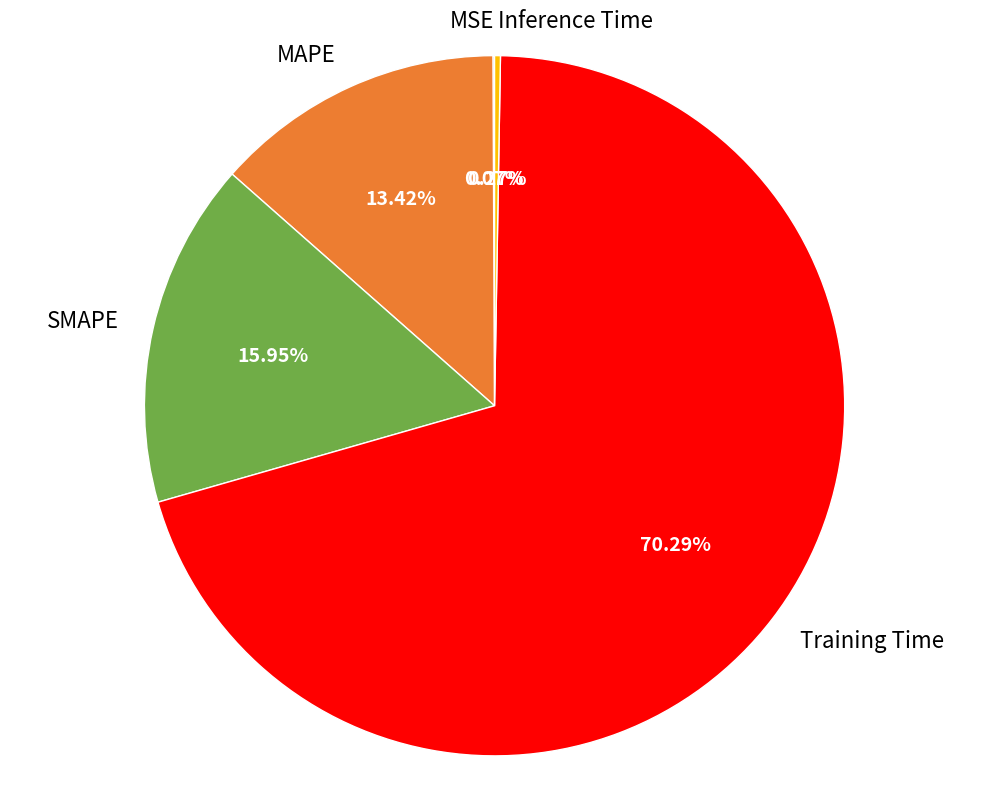

Between MAPE and SMAPE, which is larger?

SMAPE